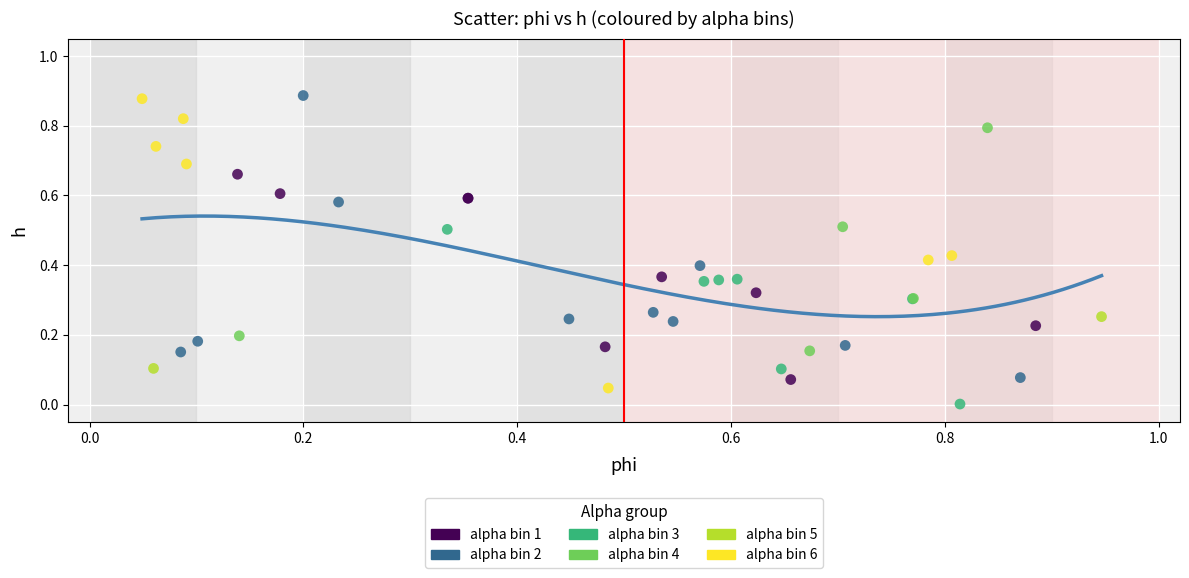

Which series contains the lowest Y value?

alpha bin 3